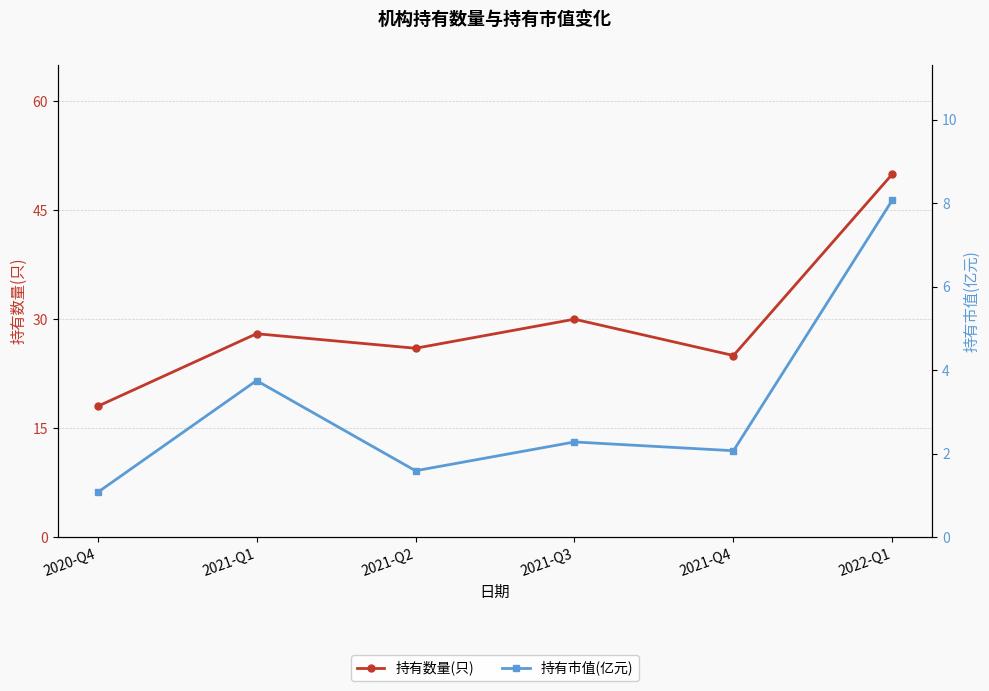

How many values in the 持有市值(亿元) series are below 2?

2